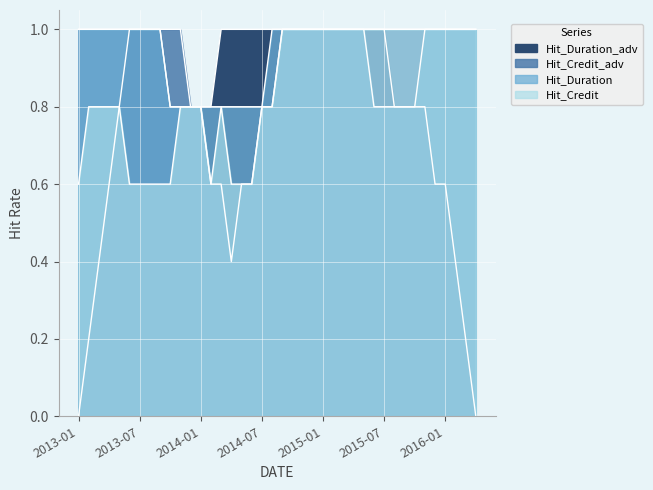

Which series has the largest total across all categories?

Hit_Duration